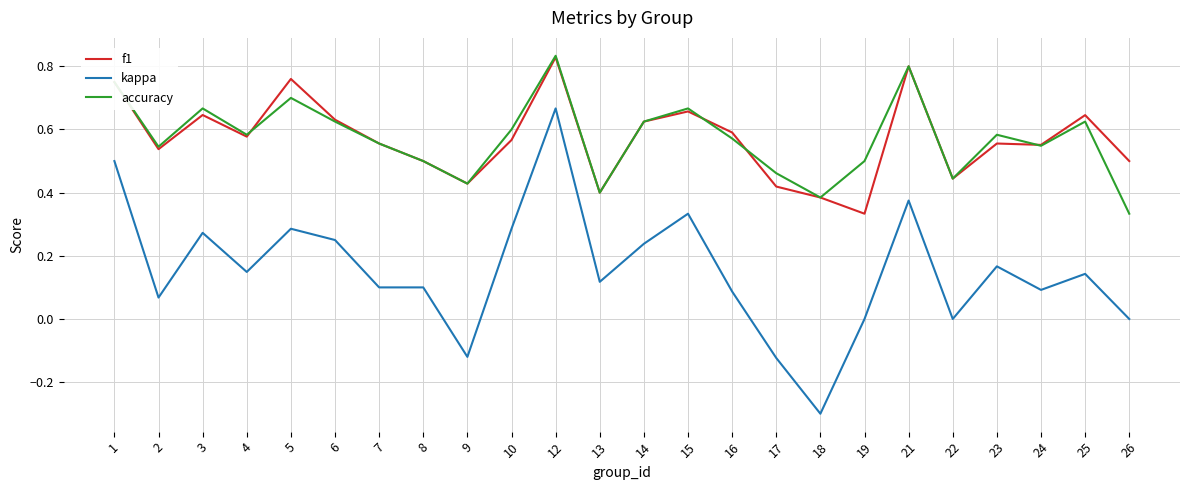

True or false: kappa and accuracy cross at least once.

False